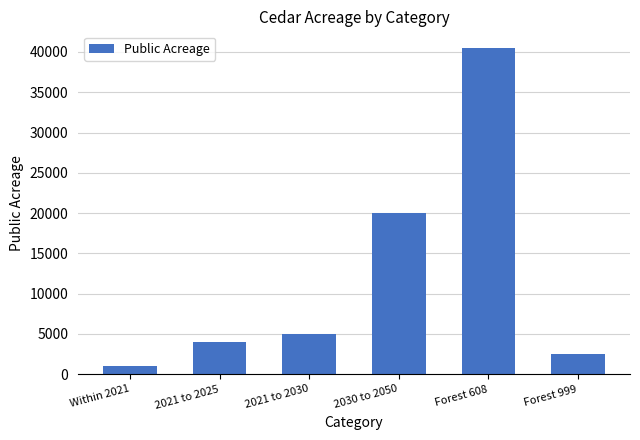

Rank the categories by value from highest to lowest.

Forest 608, 2030 to 2050, 2021 to 2030, 2021 to 2025, Forest 999, Within 2021